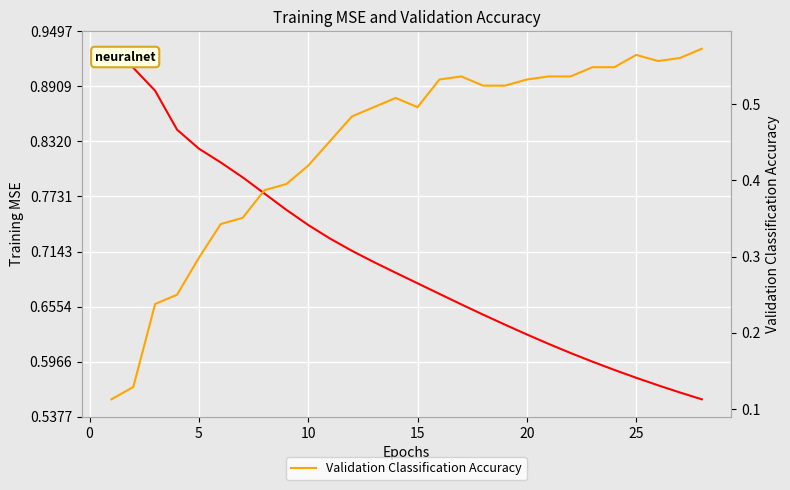

How many distinct data groups are displayed?

2